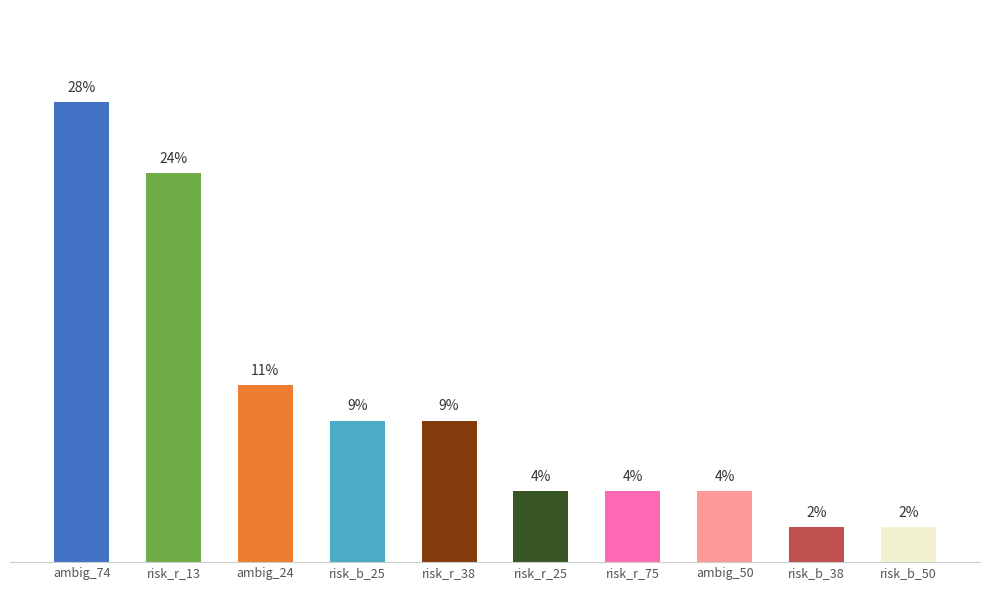

At which category does the chart reach its peak across all series?

ambig_74